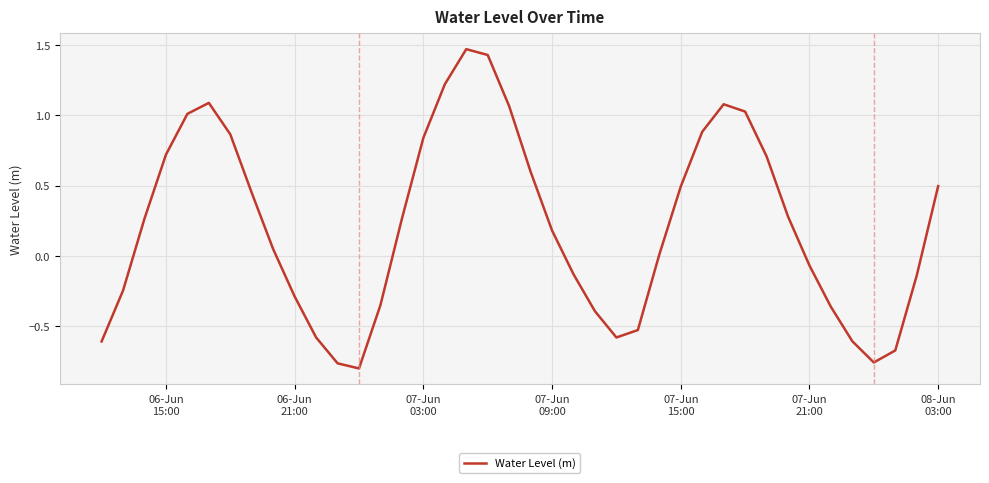

What is the difference between the maximum and minimum values?

2.3